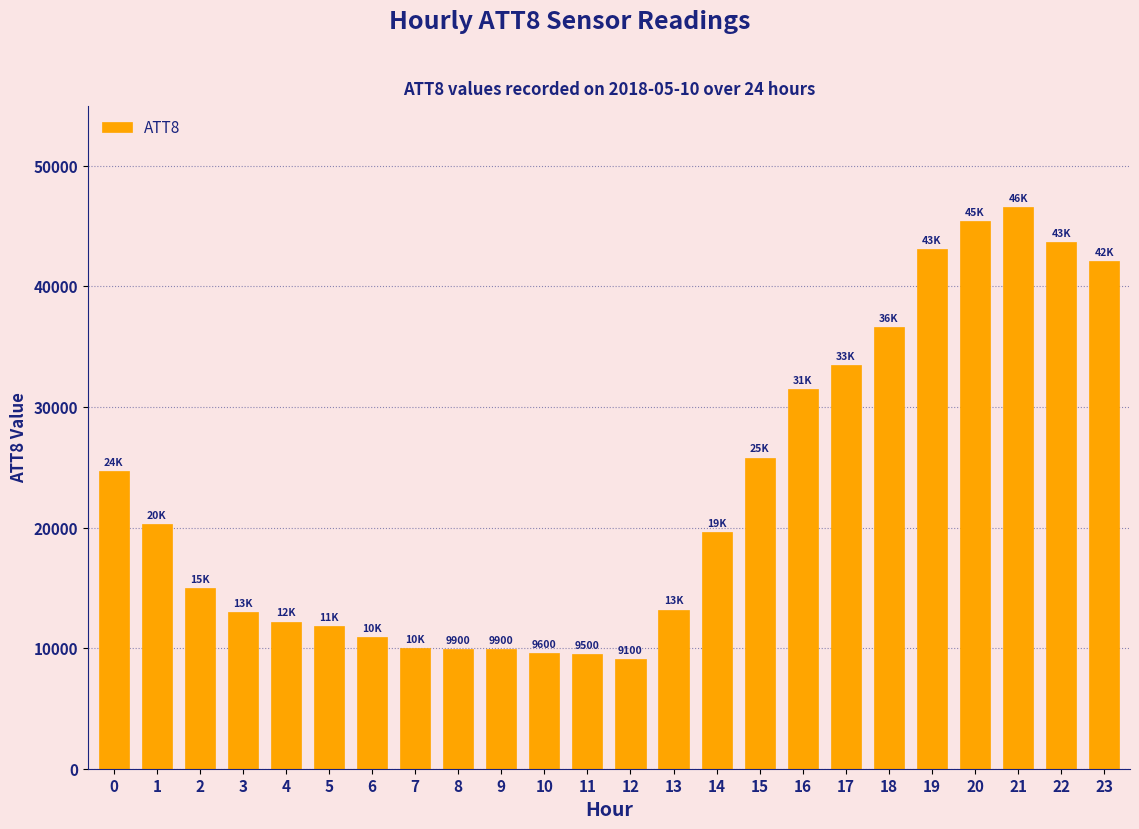

What is the value of the 11th bar from the left?

9600